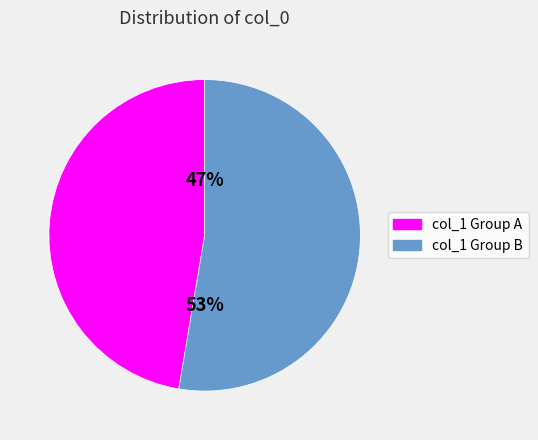

What is the largest slice in the pie chart?

col_1 Group B